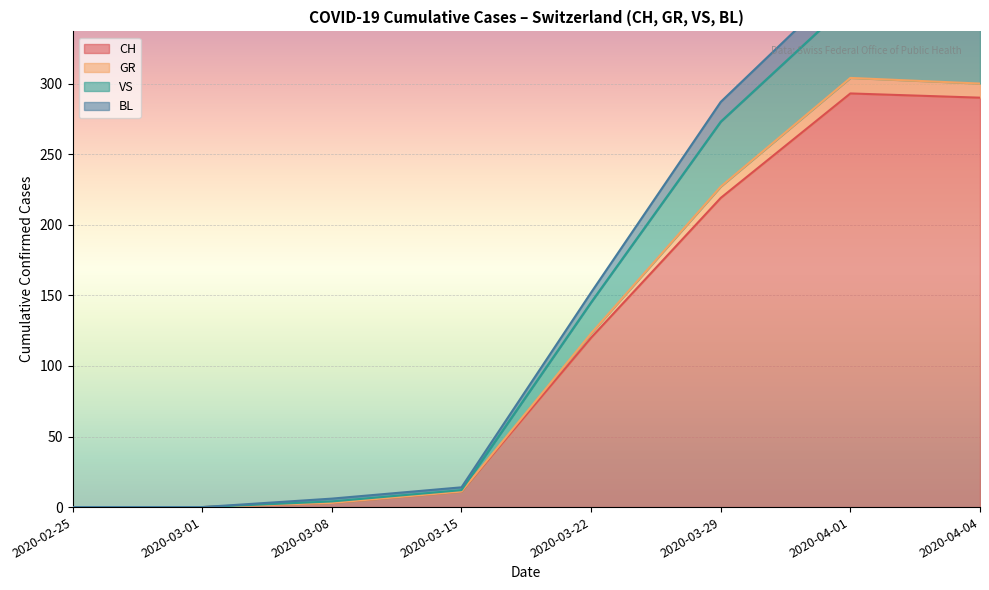

The value of VS at 2020-07-05 is 55. True or false?

False